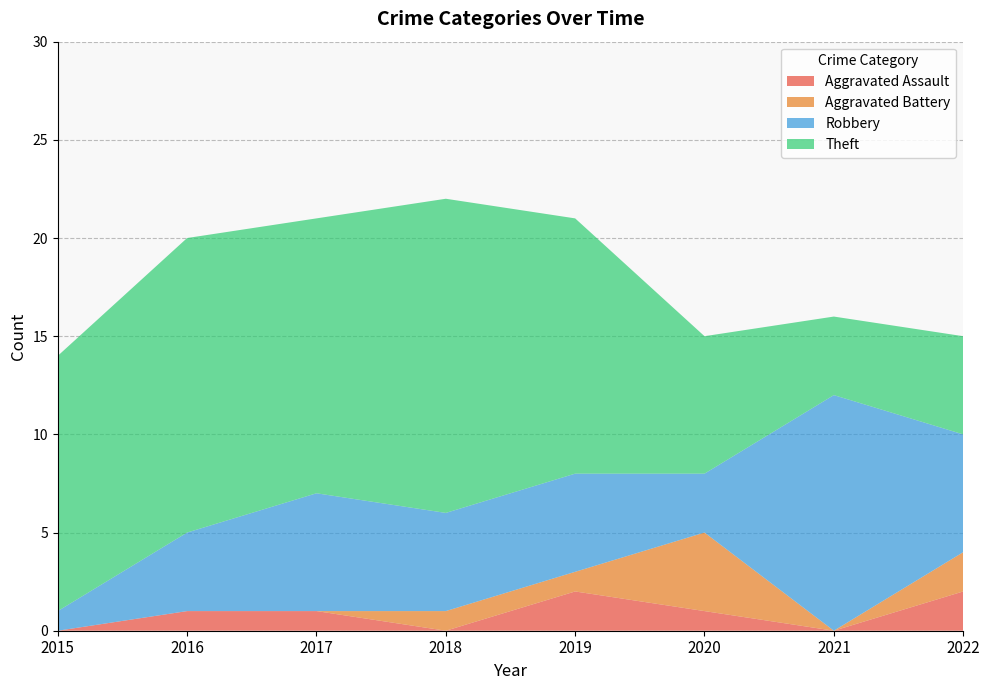

Reading right to left, list all the values displayed in this chart.

Aggravated Assault: 2	0	1	2	0	1	1	0
Aggravated Battery: 2	0	4	1	1	0	0	0
Robbery: 6	12	3	5	5	6	4	1
Theft: 5	4	7	13	16	14	15	13